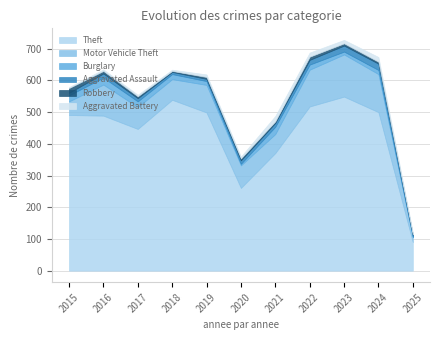

How many lines are shown in the chart?

6